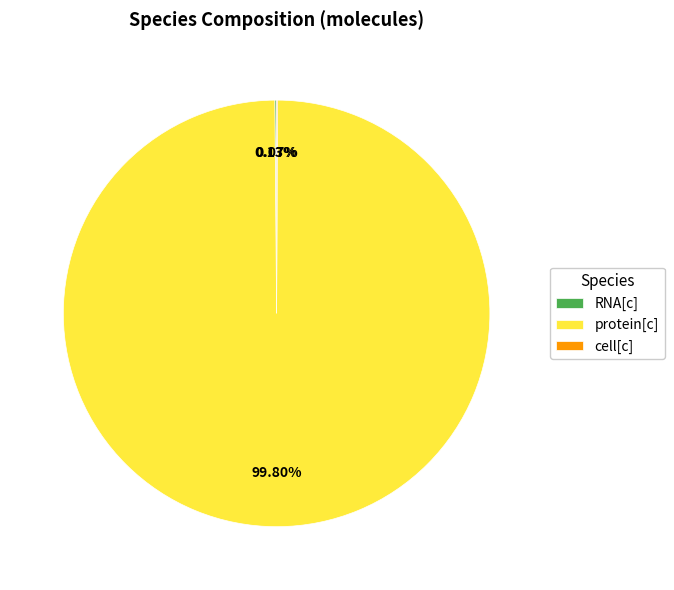

Which slice is the largest?

protein[c]